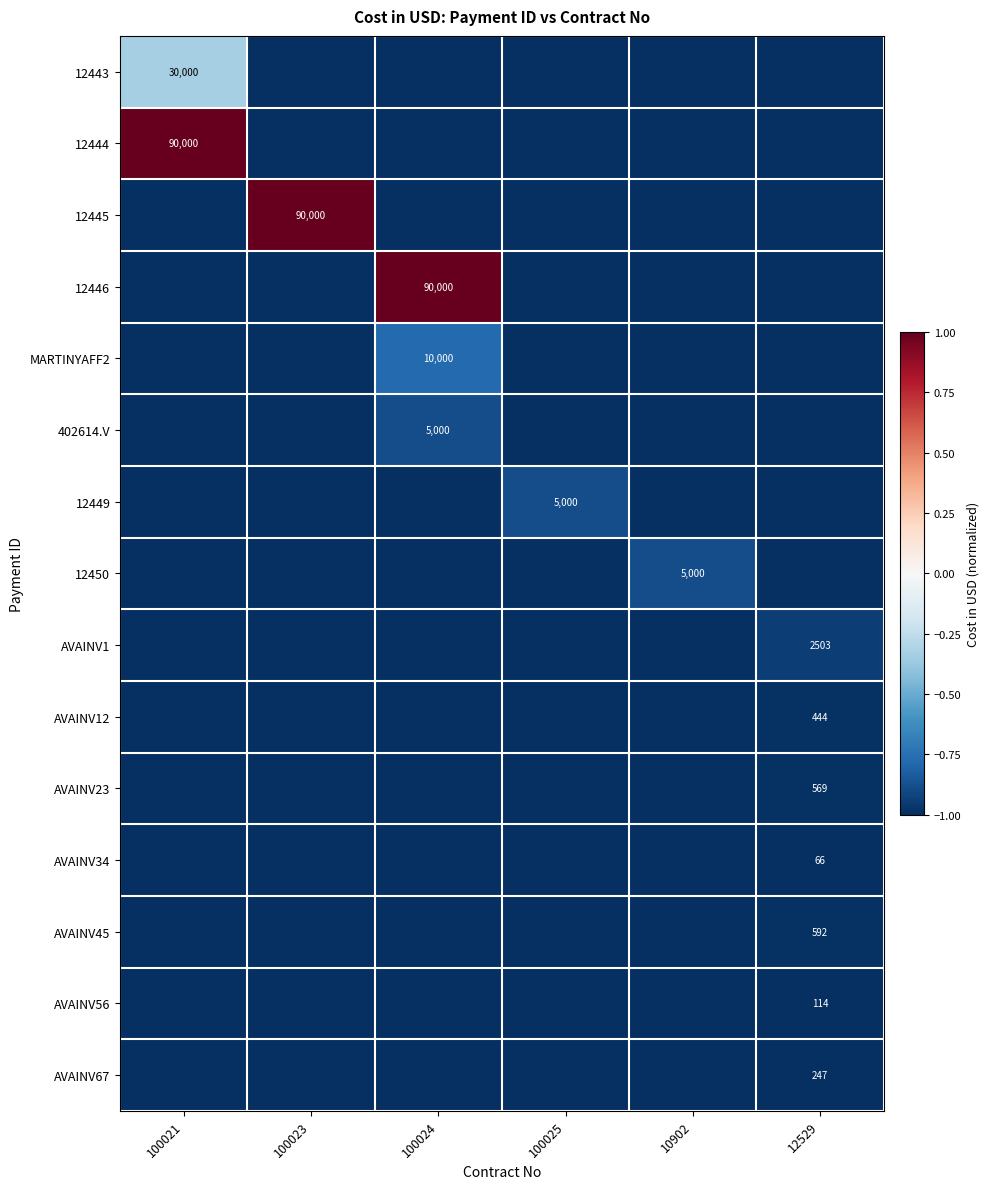

The 12446 series shows 141776 at 100024. True or false?

False